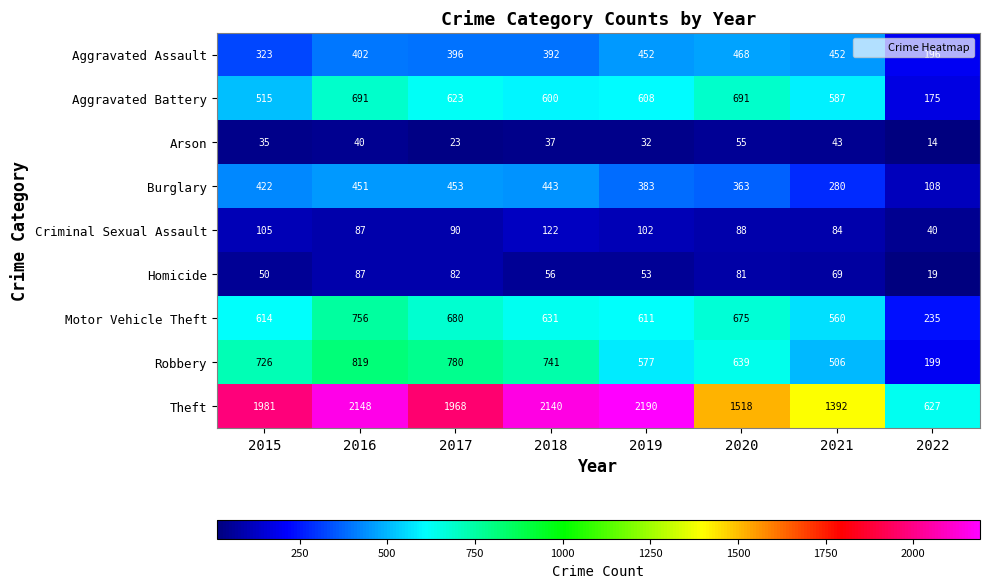

Which series has the largest total across all categories?

Theft